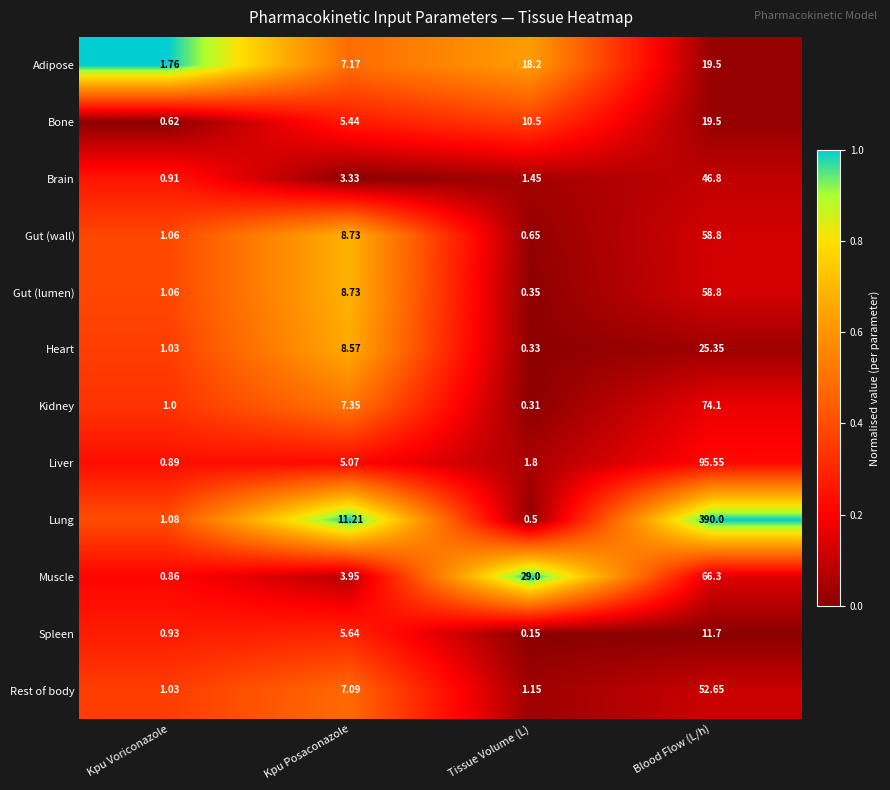

Which series has the largest total across all categories?

Lung